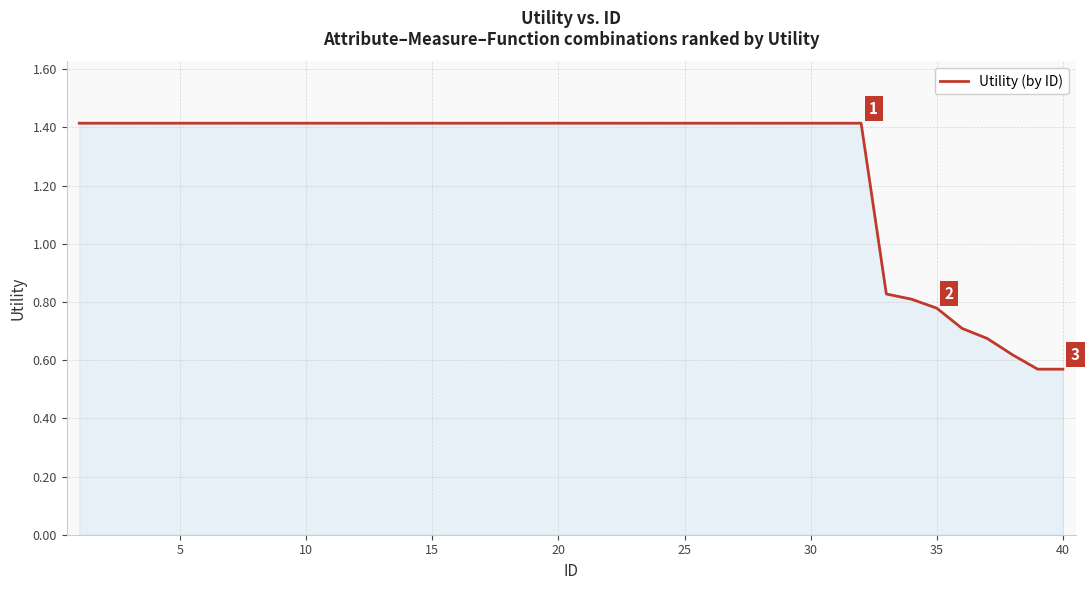

What is the maximum value shown in the chart?

1.4